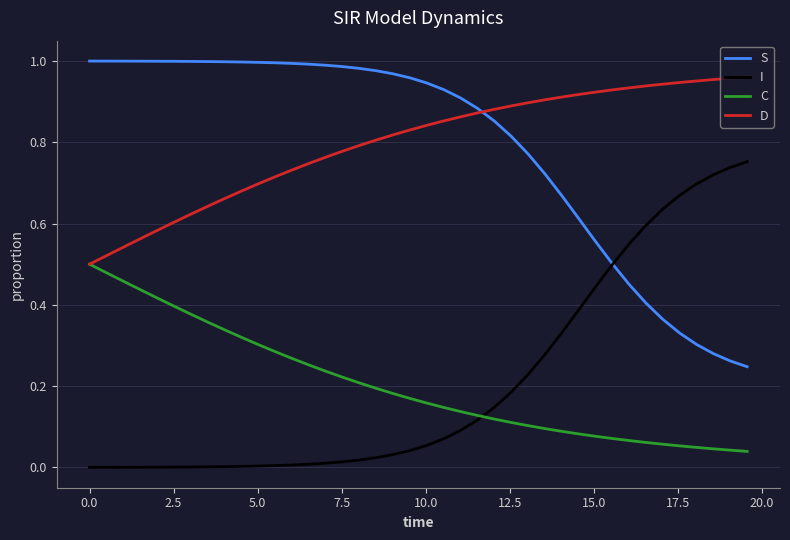

True or false: I and D intersect in this chart.

False